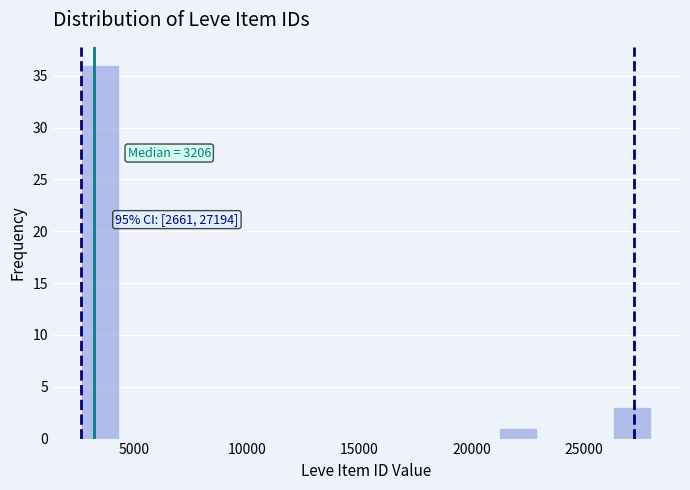

Read against the x-axis, roughly where is the centre of the tallest bar?

3500